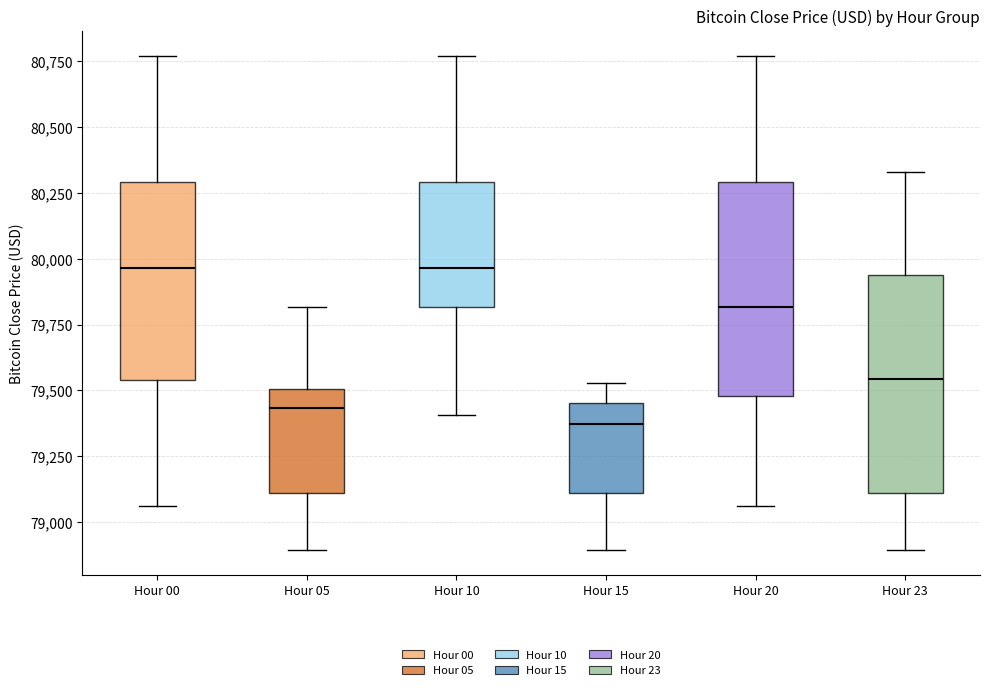

Where does the upper whisker of the box for Hour 15 end on the y-axis? The values are not printed on the chart, so give them approximately, as read against the axis.

79550